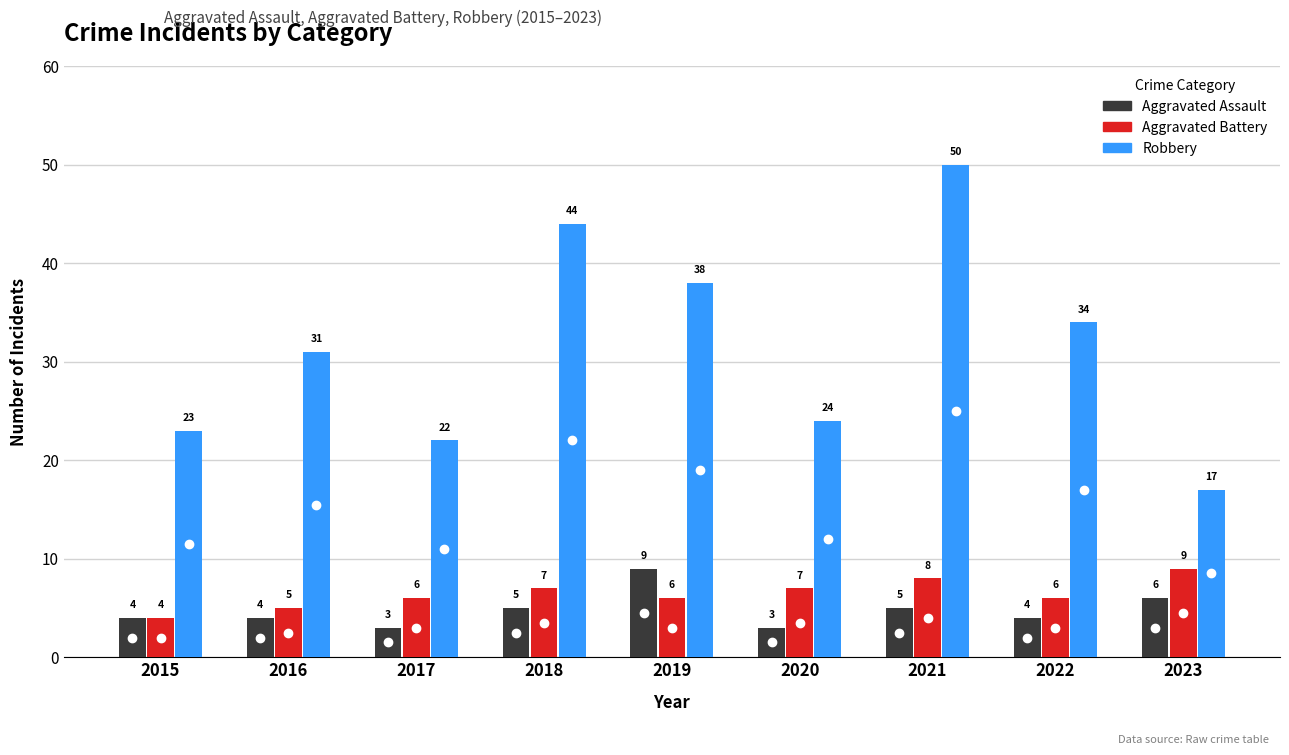

The Robbery series shows 36 at 2017. True or false?

False